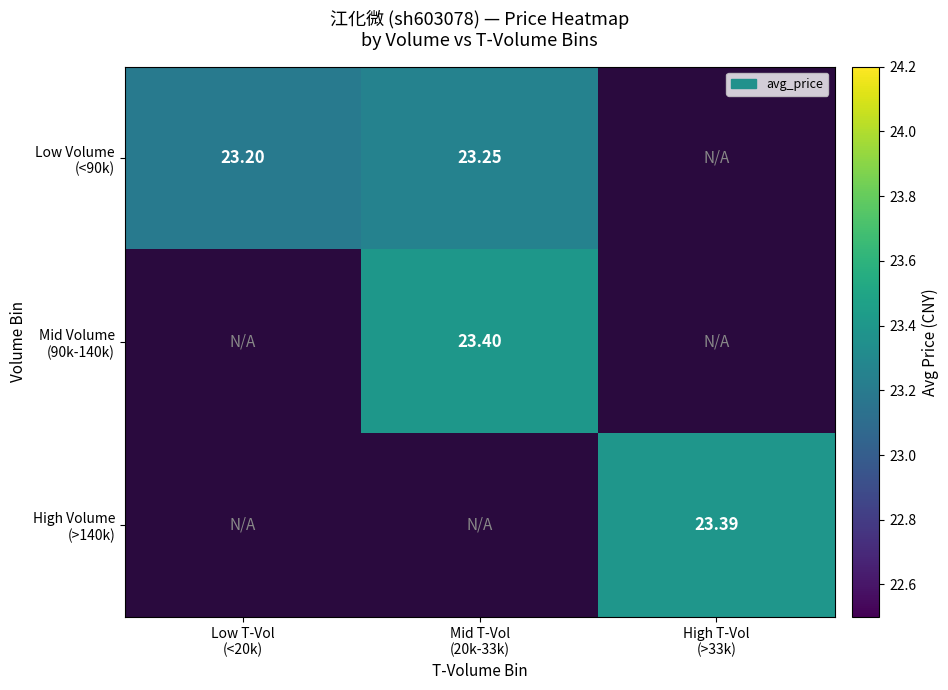

How many distinct data groups are displayed?

3